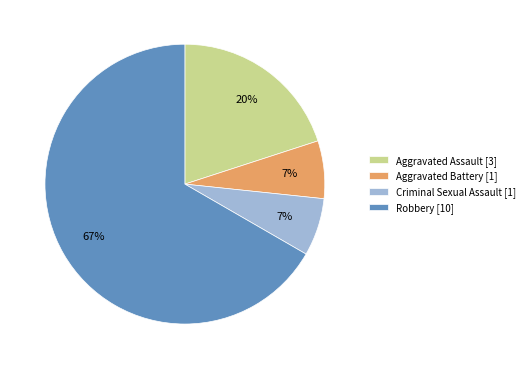

Is there any slice that represents more than half of the pie?

Yes